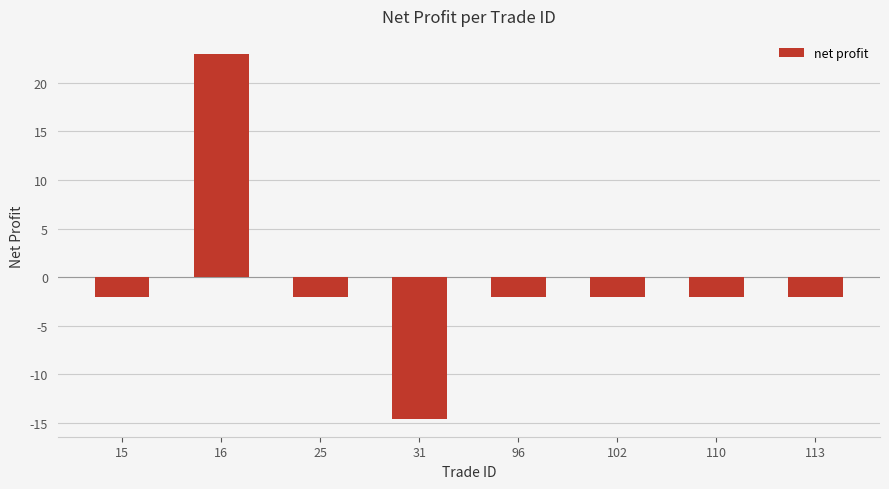

How many data points does each series have?

8